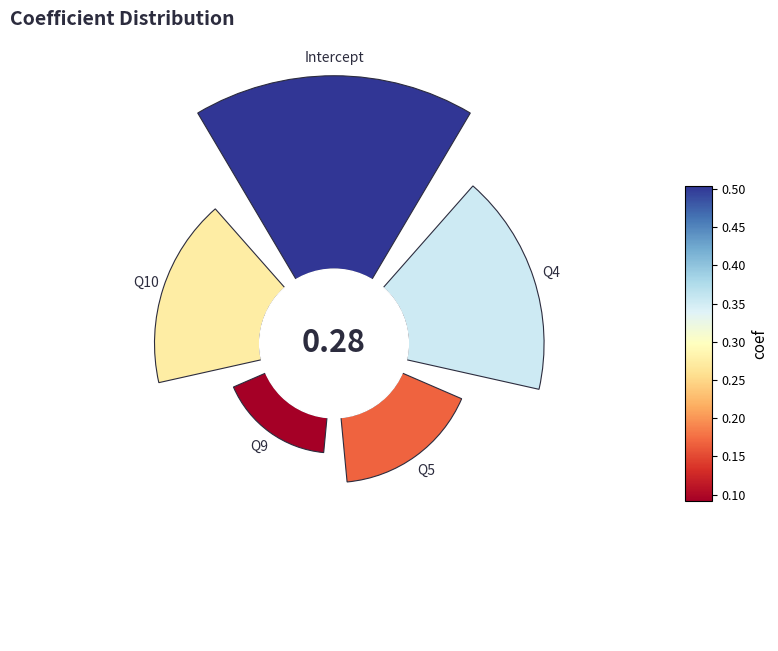

Does any single category account for the majority?

No